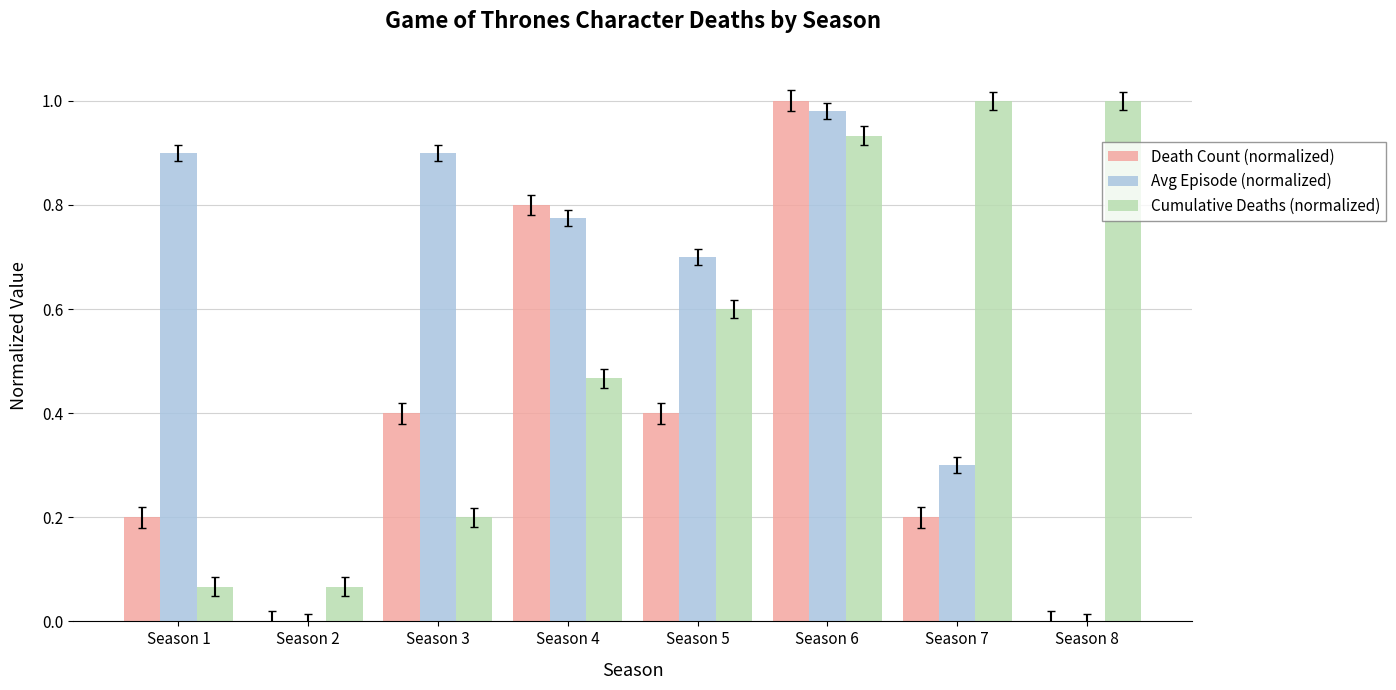

At which label does Death Count (normalized) reach its peak?

Season 6